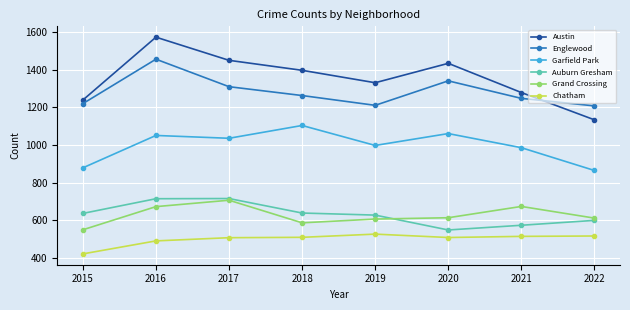

What is the difference between the second highest and second lowest values in the Chatham series?

26